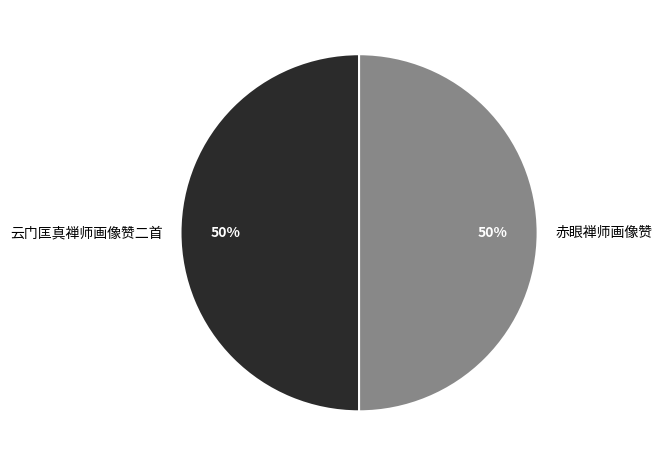

To the nearest percent, what portion does 云门匡真禅师画像赞二首 represent?

50%